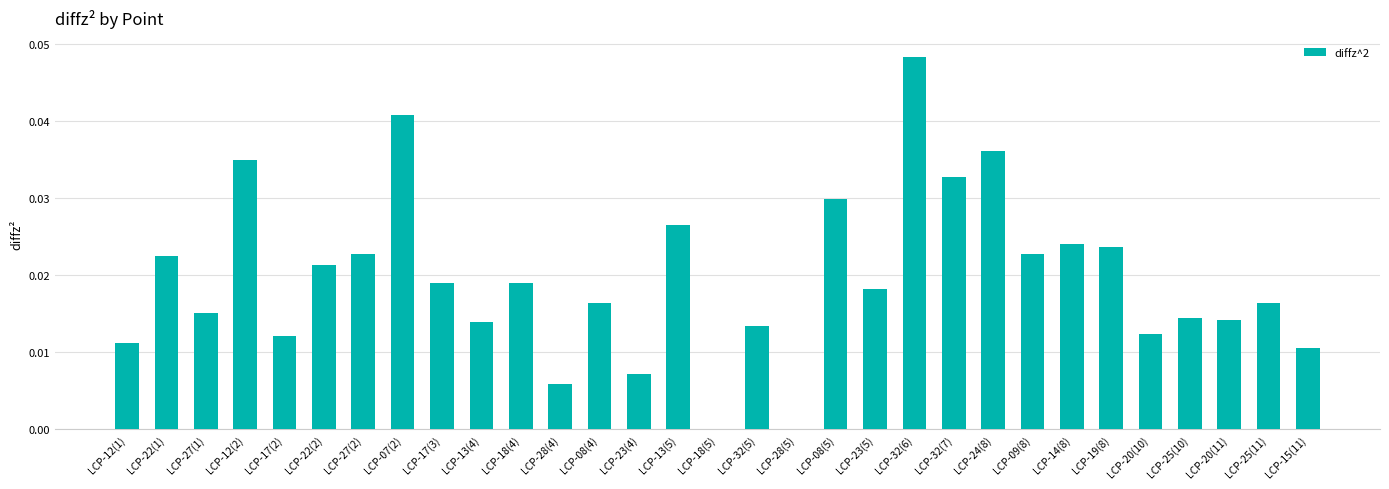

What is the sum of all values?

0.6